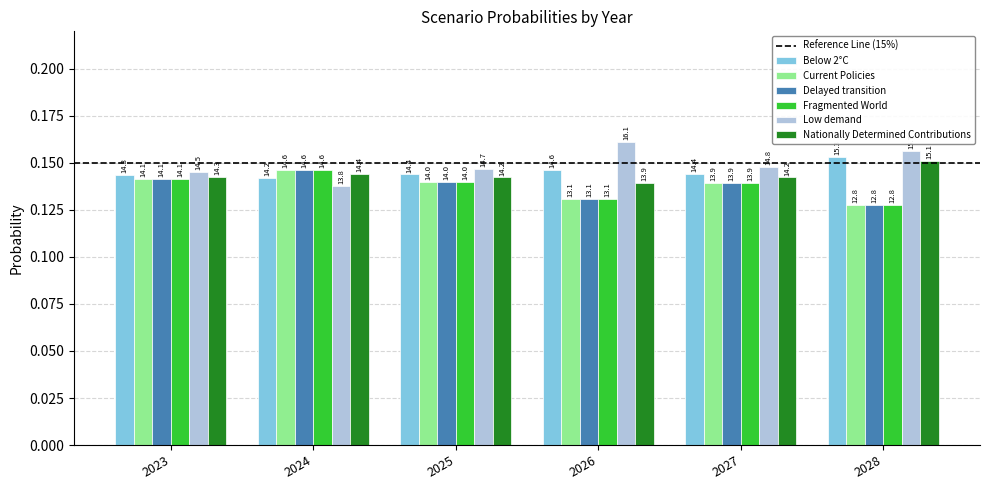

How many bars are there in total?

36